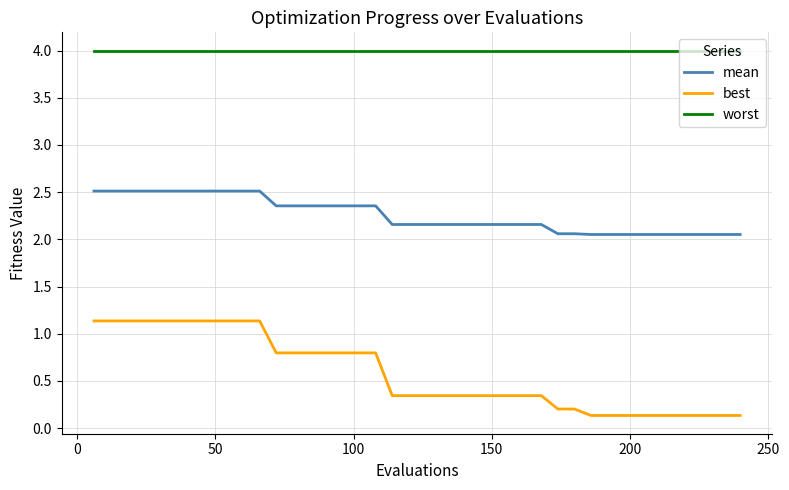

What is the greatest value displayed?

4.0